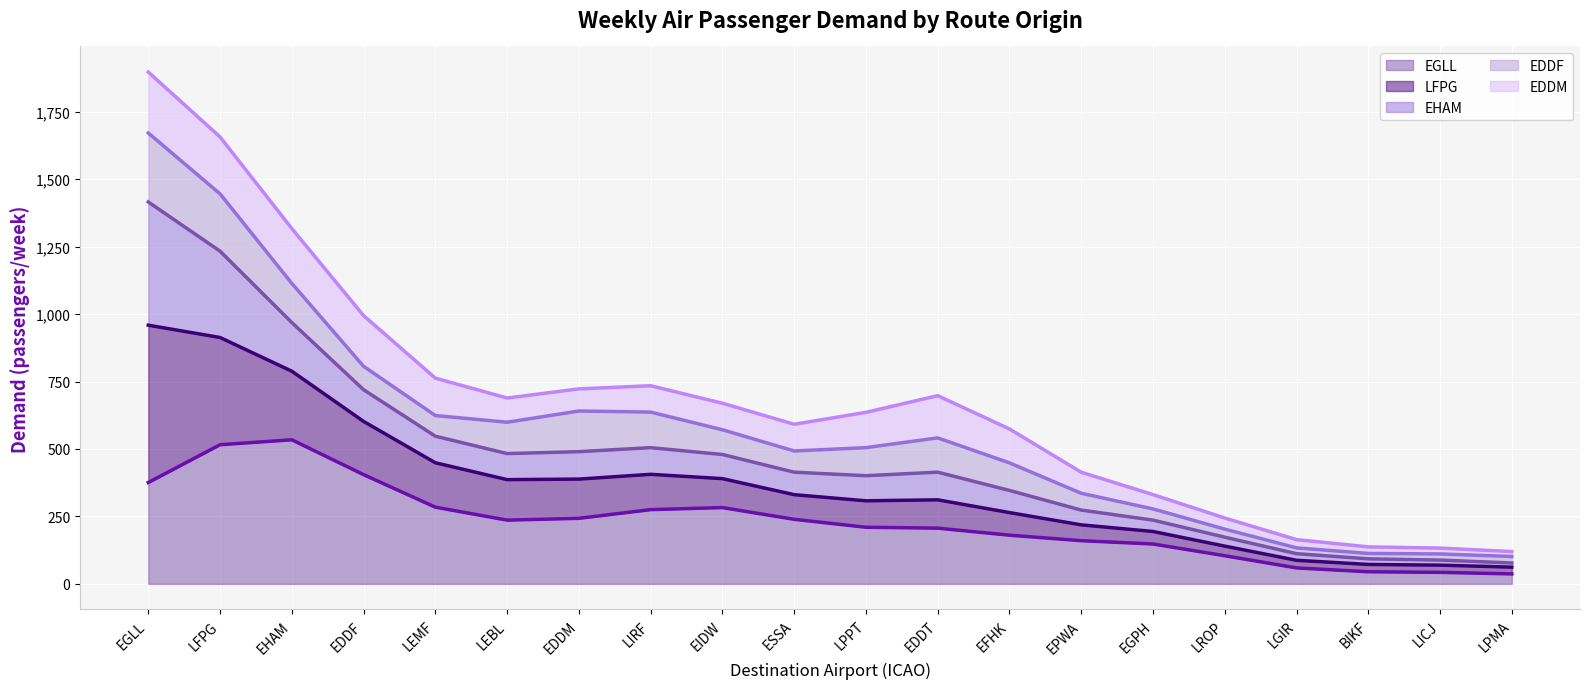

At which label does EDDM (line) first exceed 669?

EGLL